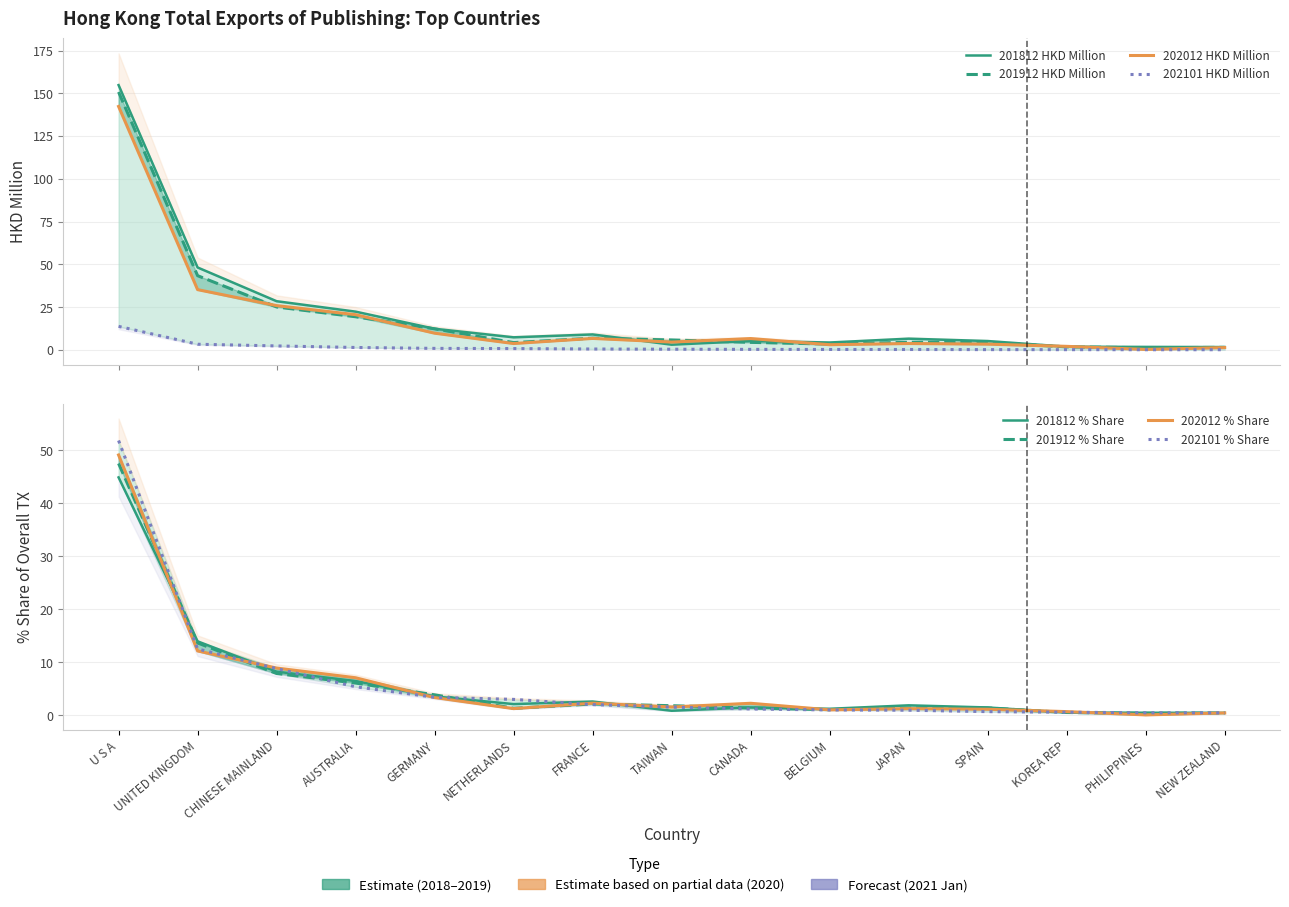

Which series has the largest range (max minus min)?

201812 HKD Million